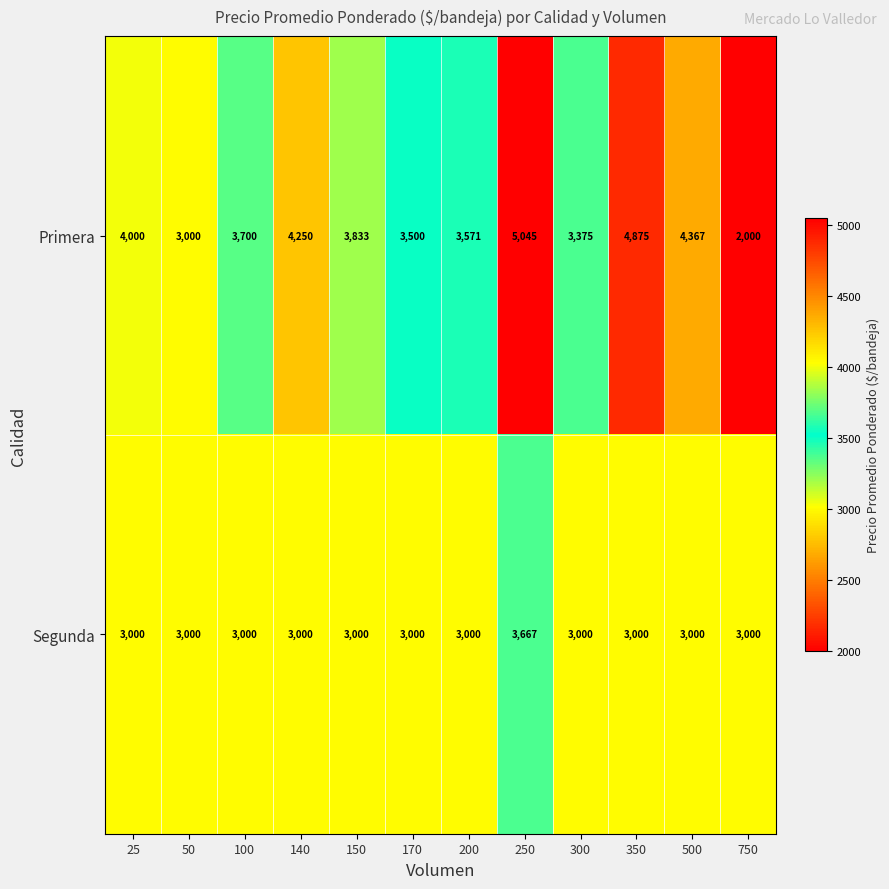

How many distinct data groups are displayed?

2